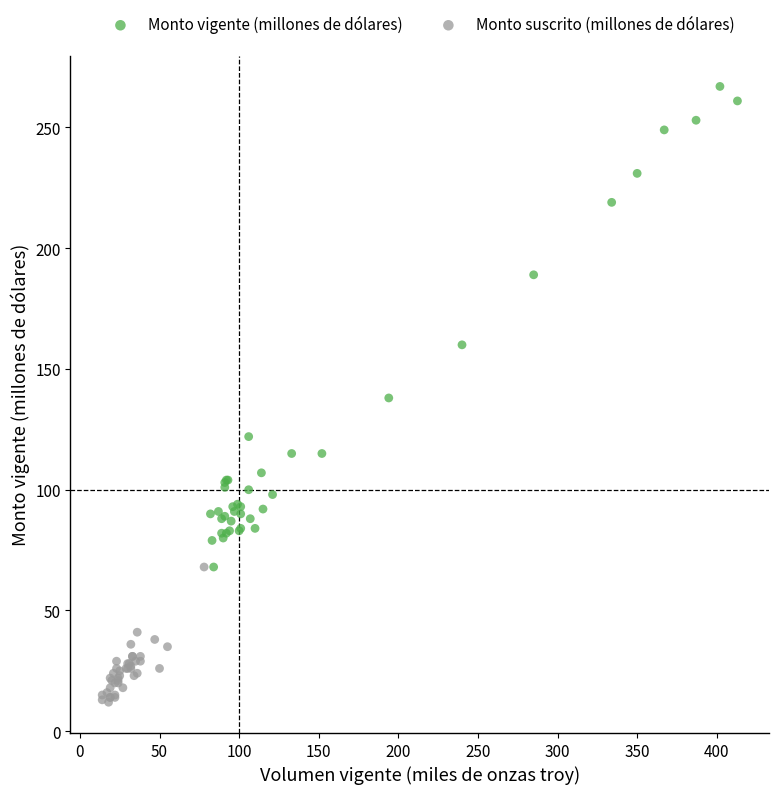

Which series contains the highest Y value?

Monto vigente (millones de dólares)